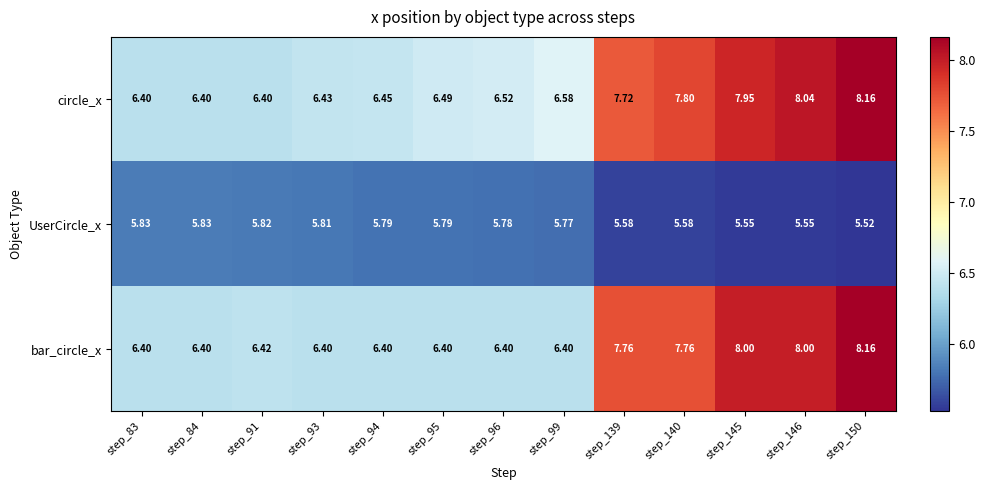

Is the value of bar_circle_x at step_96 greater than the value of circle_x at step_140?

No